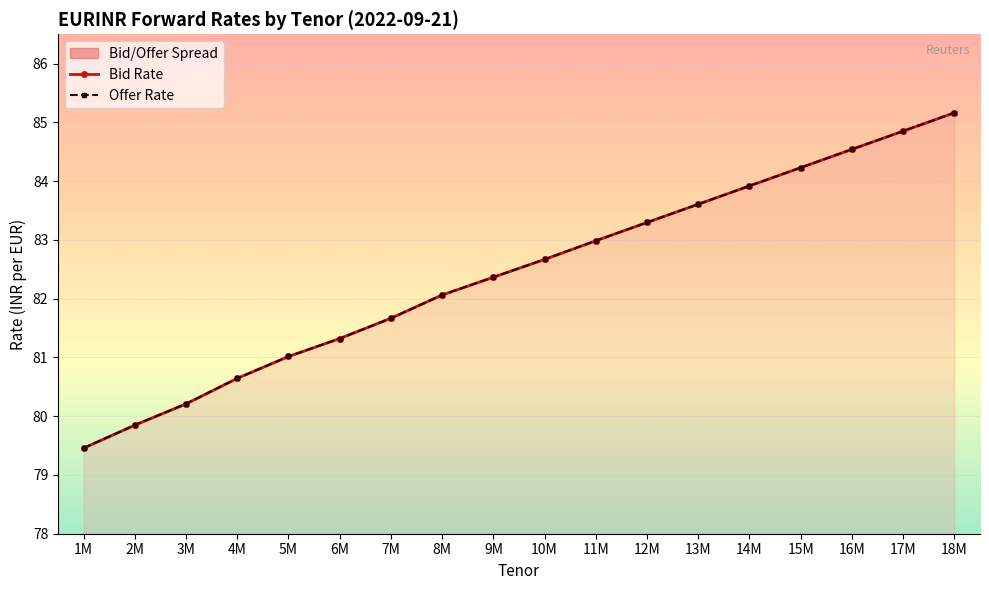

What is the total value across all series at 2M?

159.7